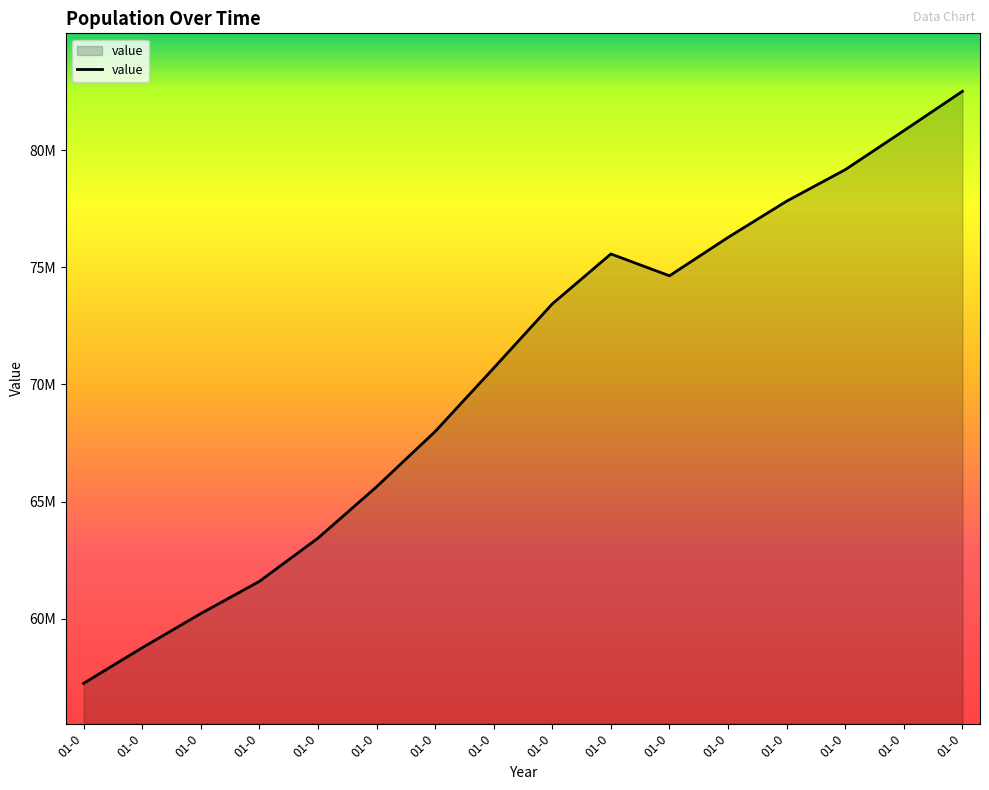

List the labels in order of value, largest first.

01-0, 01-0, 01-0, 01-0, 01-0, 01-0, 01-0, 01-0, 01-0, 01-0, 01-0, 01-0, 01-0, 01-0, 01-0, 01-0